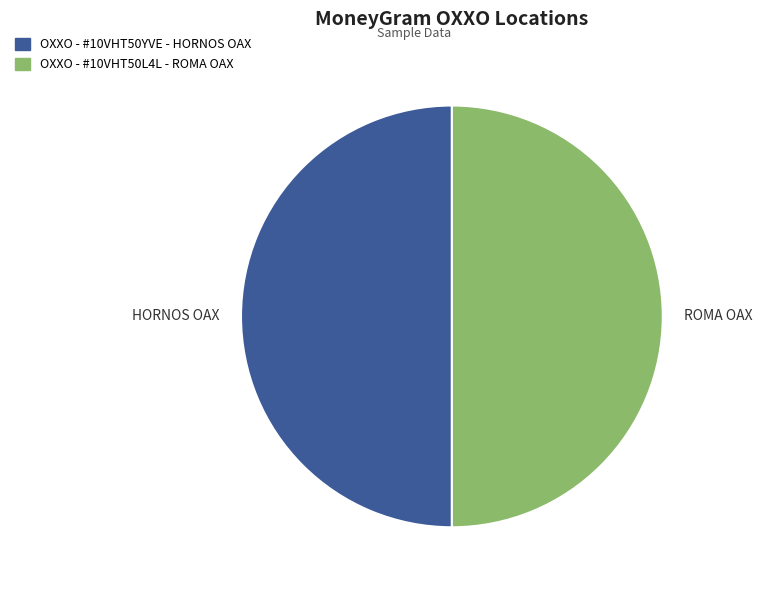

The OXXO - #10VHT50YVE - HORNOS OAX slice represents 50% of the pie. True or false?

True